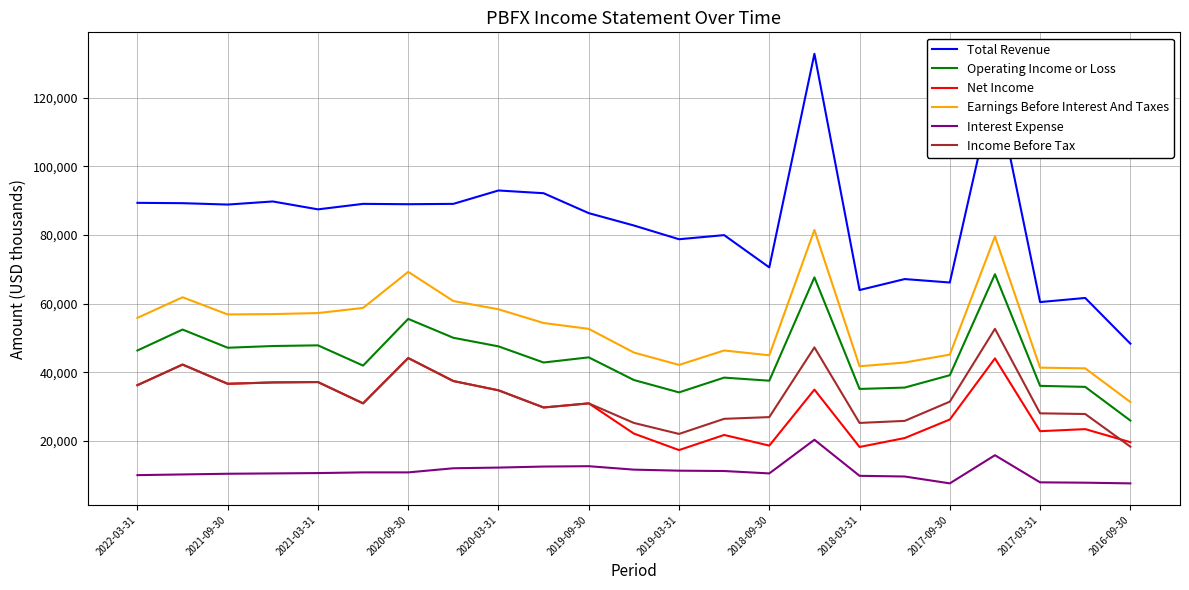

True or false: Income Before Tax and Operating Income or Loss cross at least once.

False